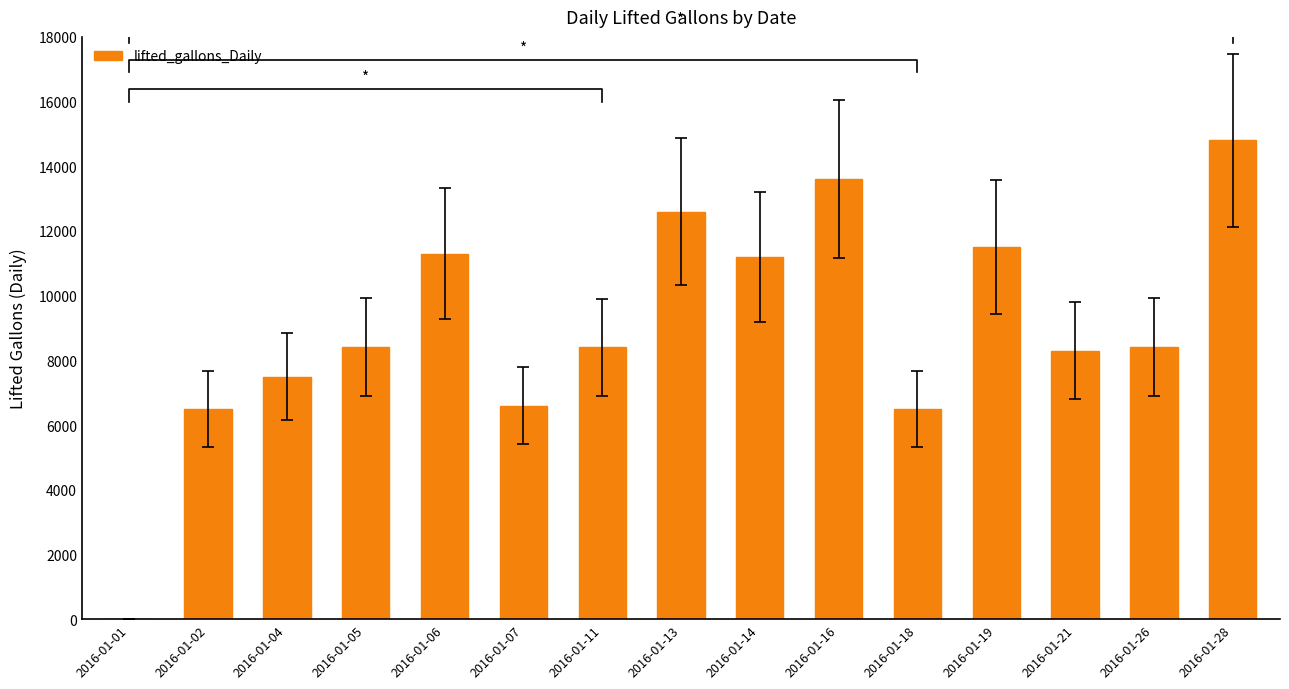

Which has a higher value, 2016-01-11 or 2016-01-21?

2016-01-11